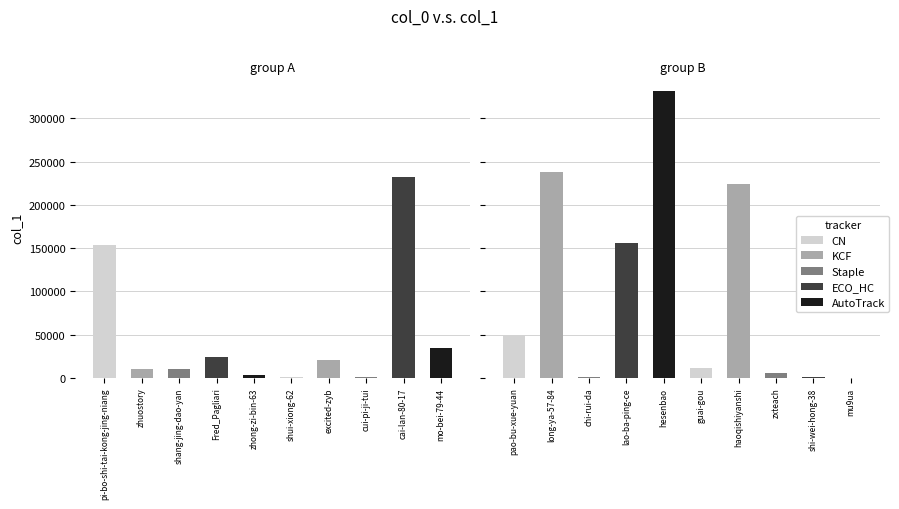

Where is the data nearest to the value 166010?

lao-ba-ping-ce